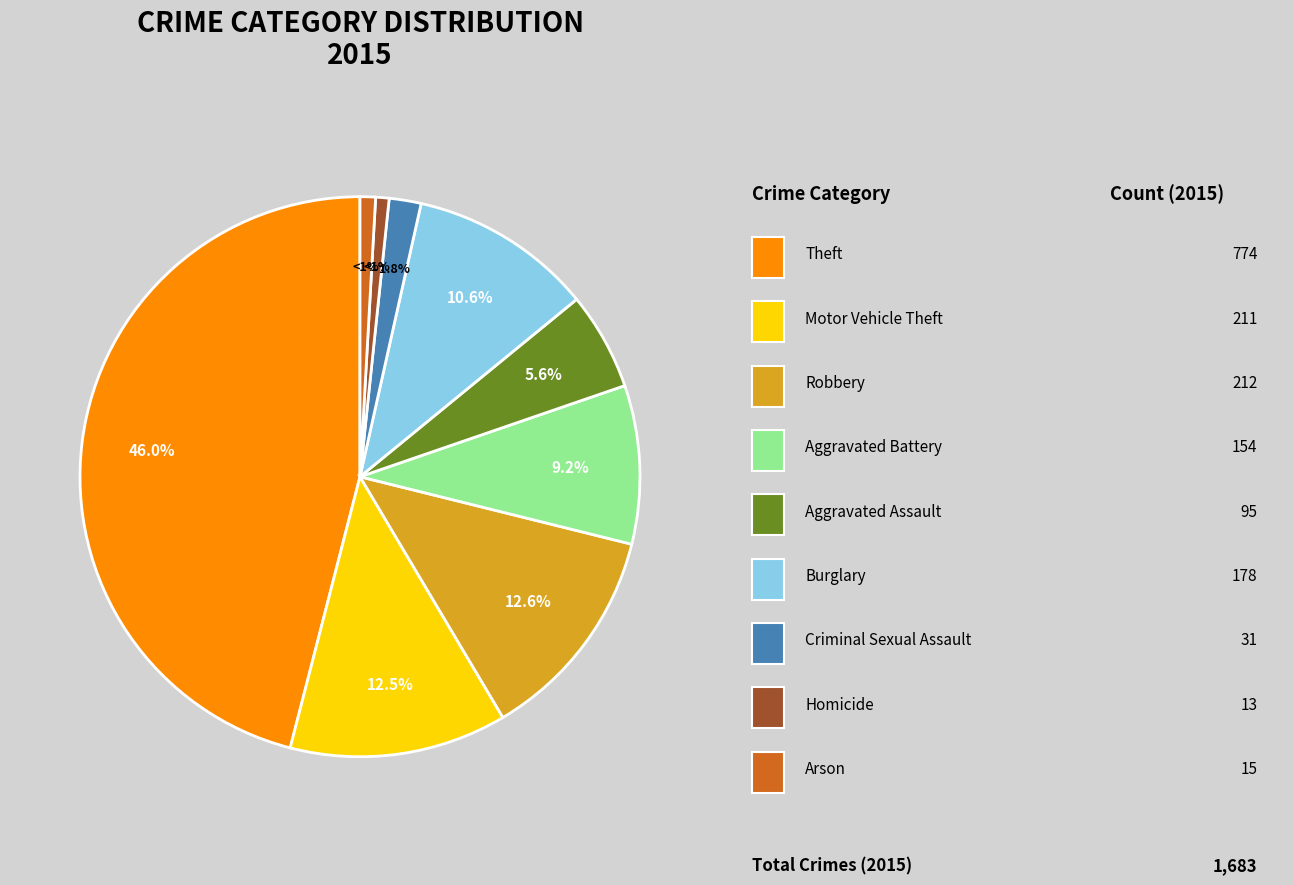

Is there any slice that represents more than half of the pie?

No